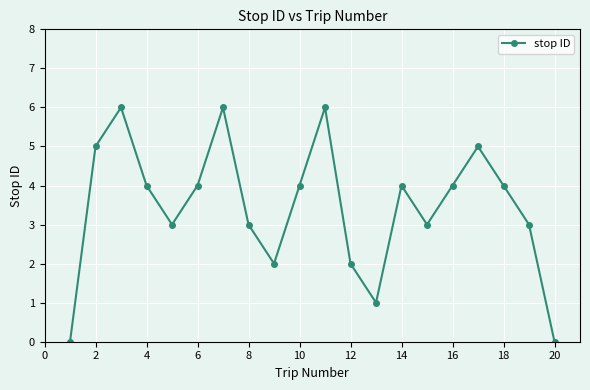

How many points are lower than both their immediate neighbors (excluding endpoints)?

4